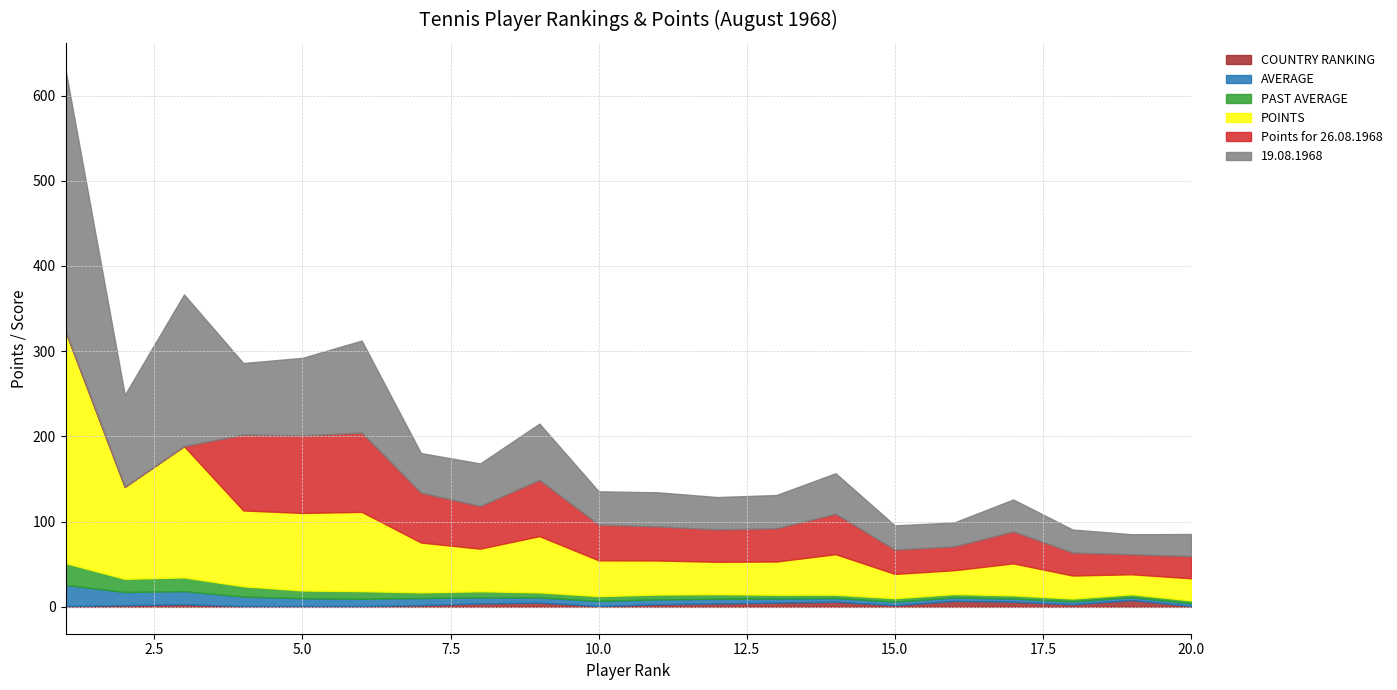

What is the total value across all series at 7?

180.5